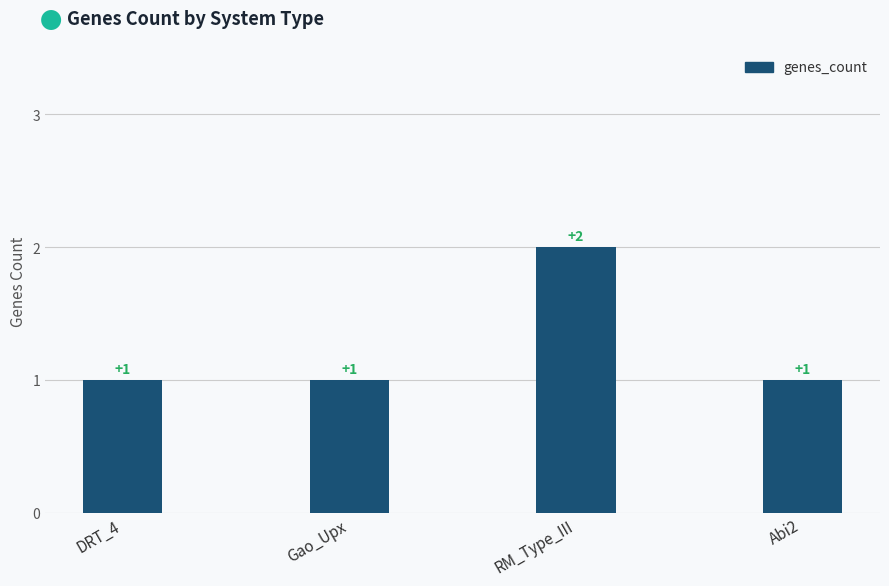

Which has a higher value, Abi2 or RM_Type_III?

RM_Type_III